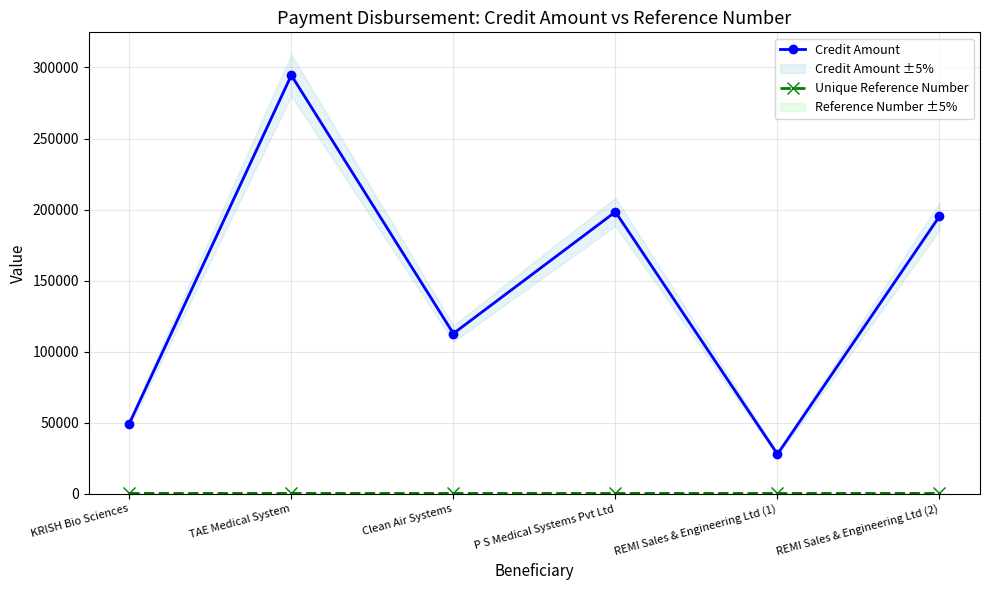

What is the label of the 1st point from the right?

REMI Sales & Engineering Ltd (2)